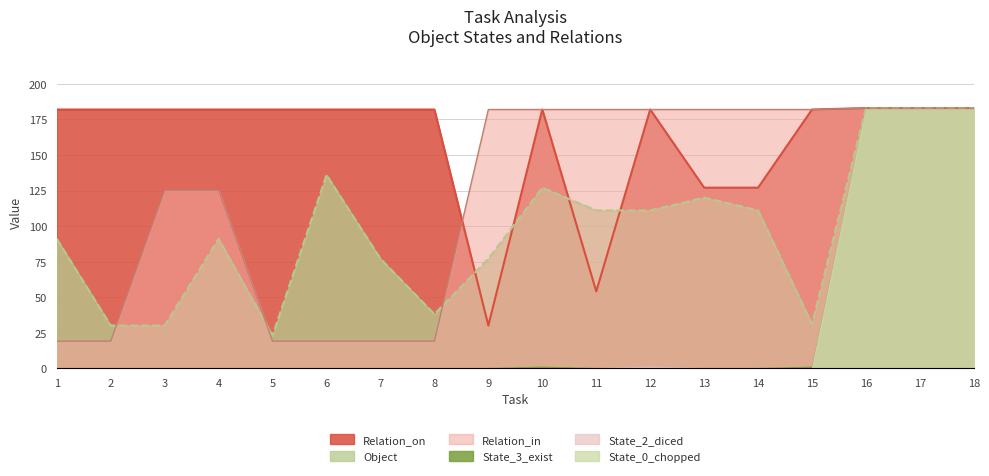

In Object, how many points are lower than both neighbors (excluding endpoints)?

3